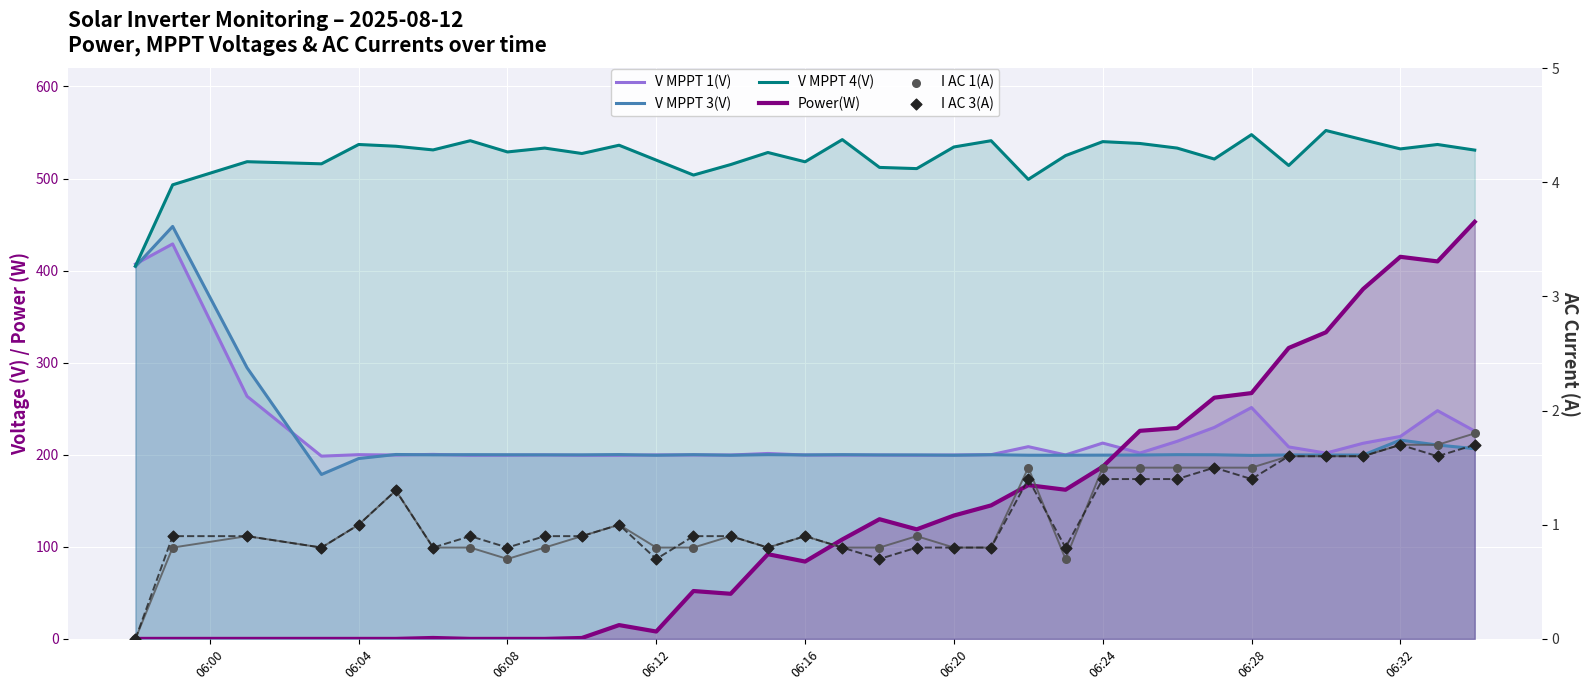

Which series contains the highest Y value?

V MPPT 4(V)